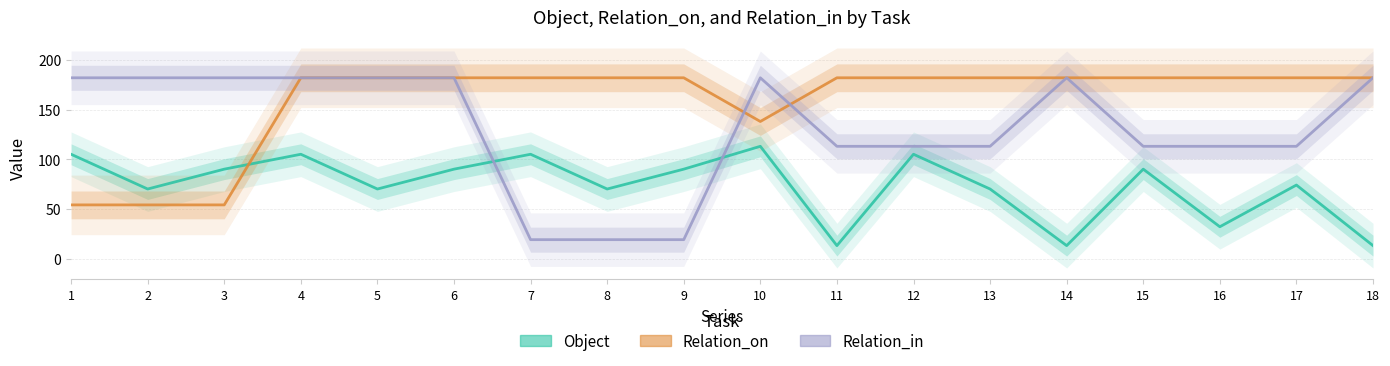

Rank the series by their average value, from highest to lowest.

Relation_on, Relation_in, Object